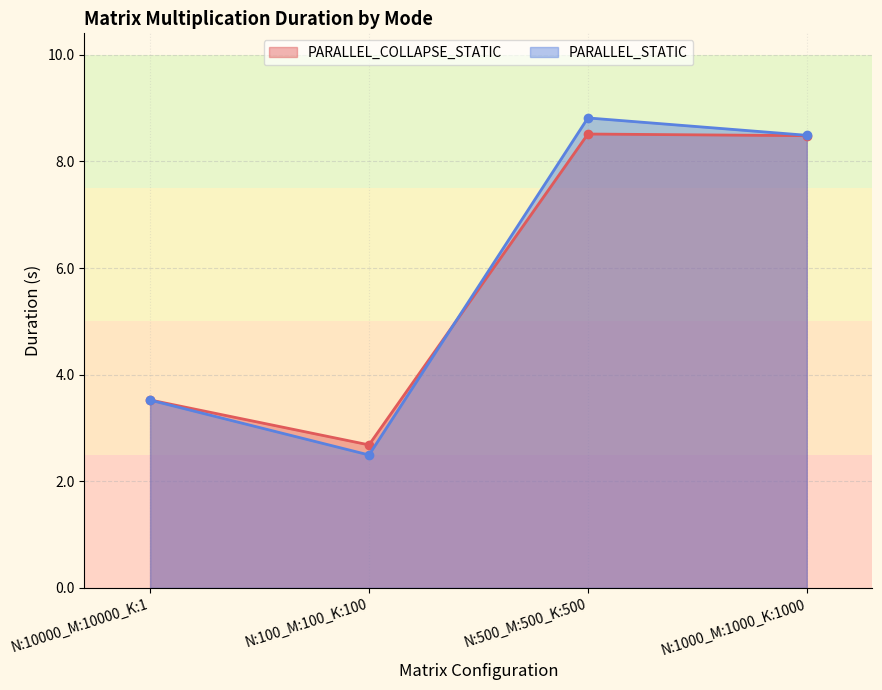

How many data points in PARALLEL_COLLAPSE_STATIC are less than 8?

2